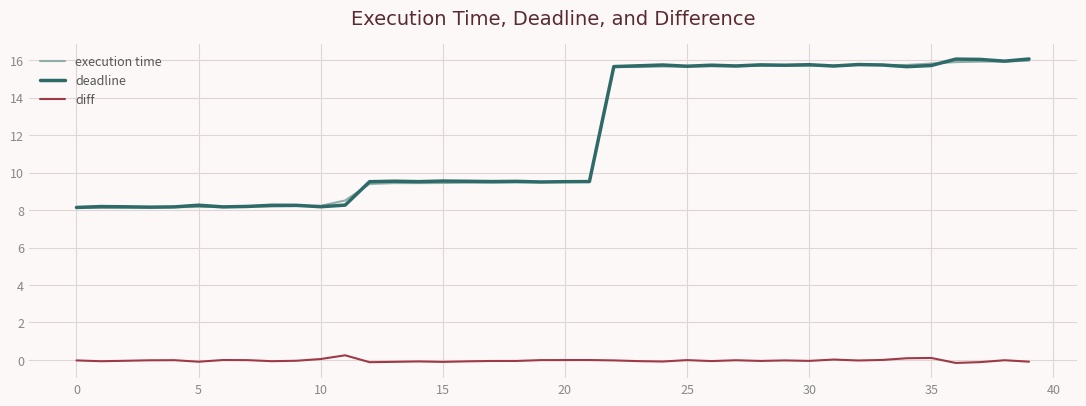

True or false: deadline has more than 1 points higher than both neighbors.

True